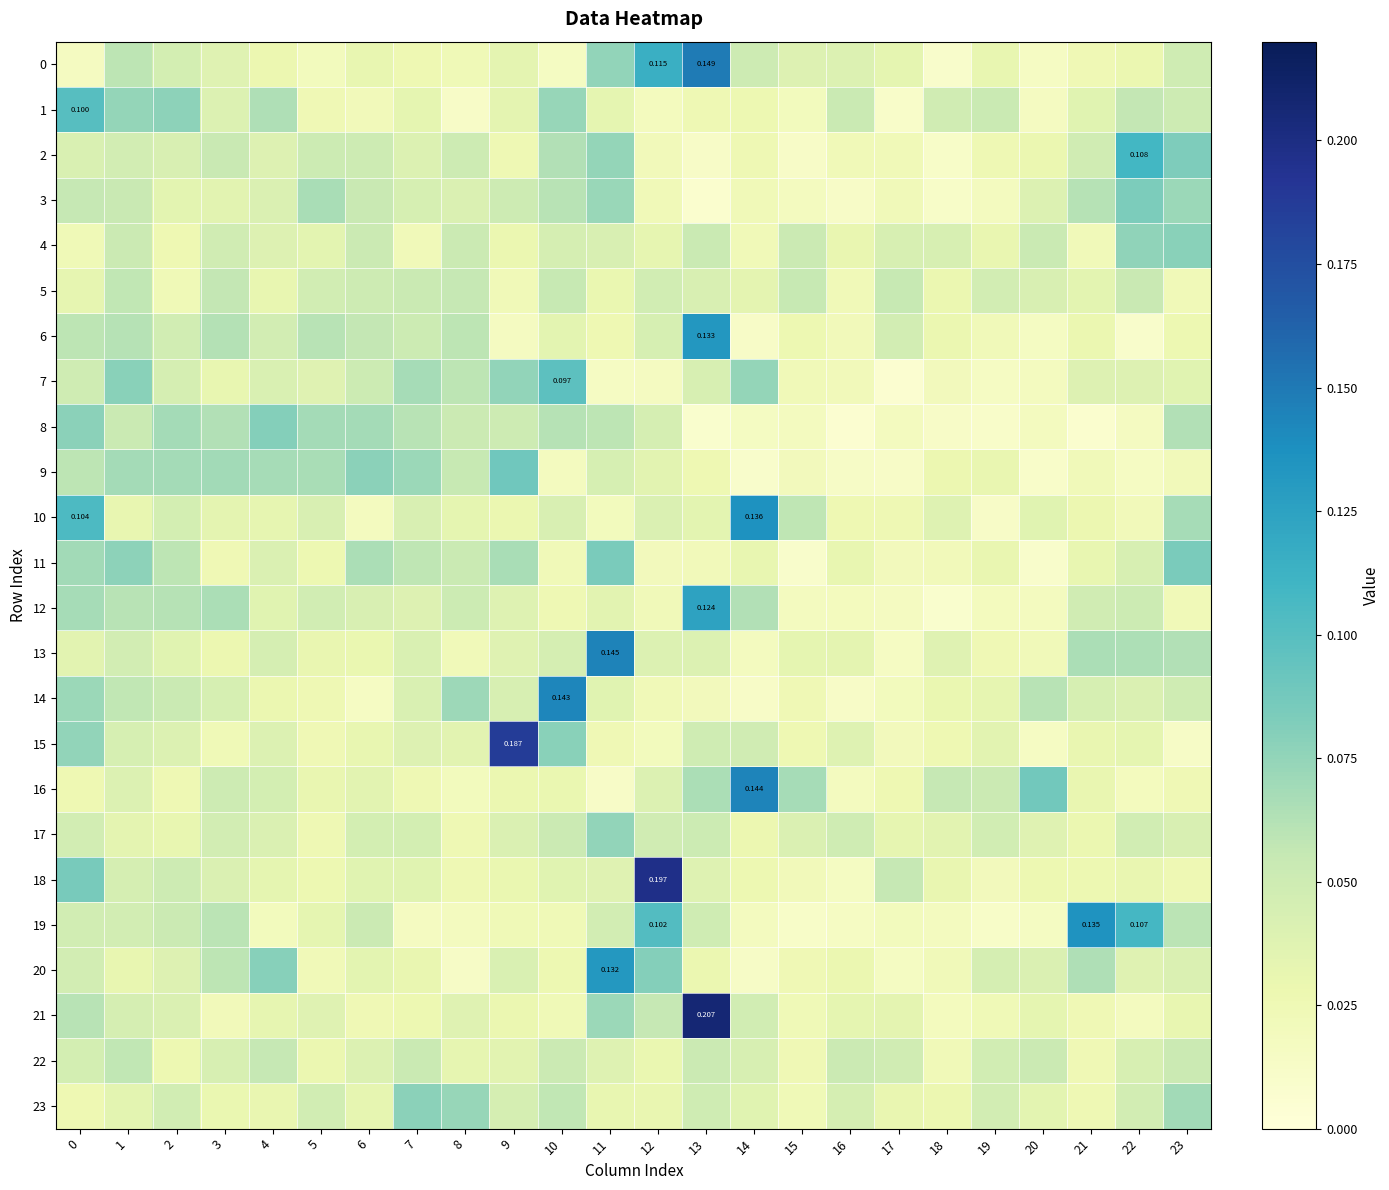

Is the value of 11 at 21 greater than the value of 1 at 9?

No